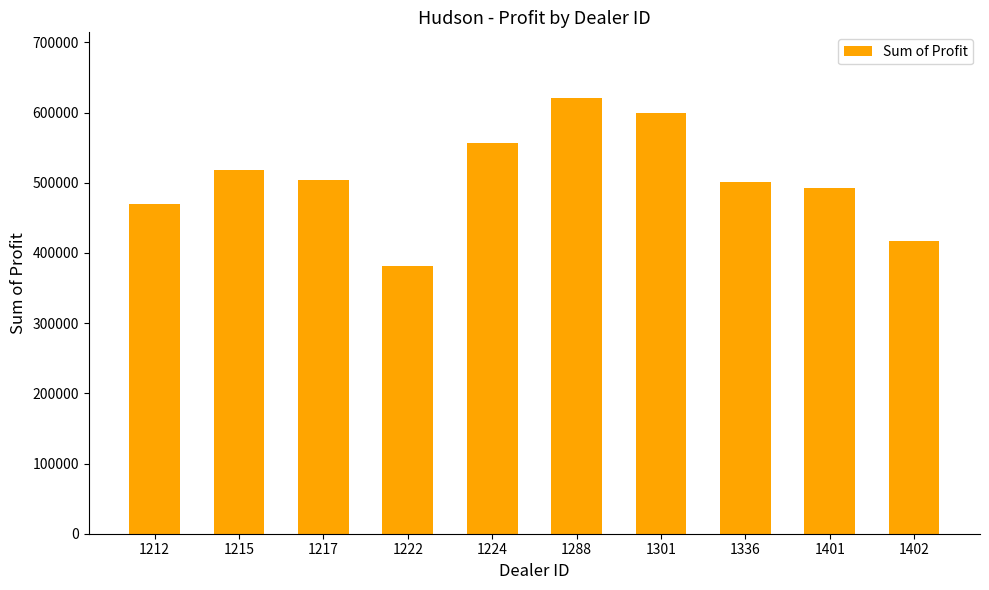

What is the value of the 6th bar from the left?

621153.0